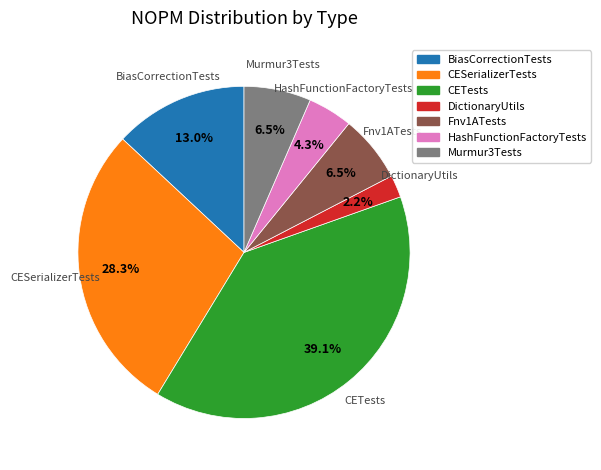

Does any single category account for the majority?

No